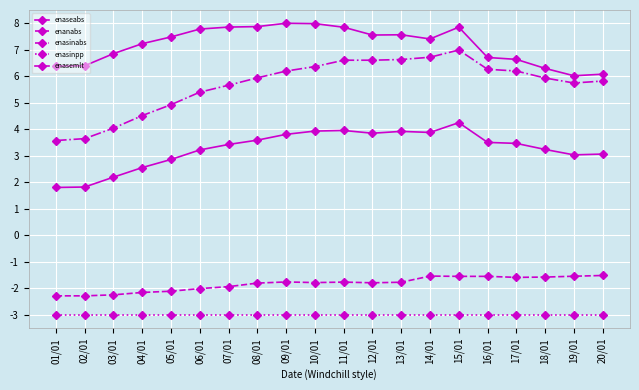

True or false: enasemlt and enanabs cross at least once.

False